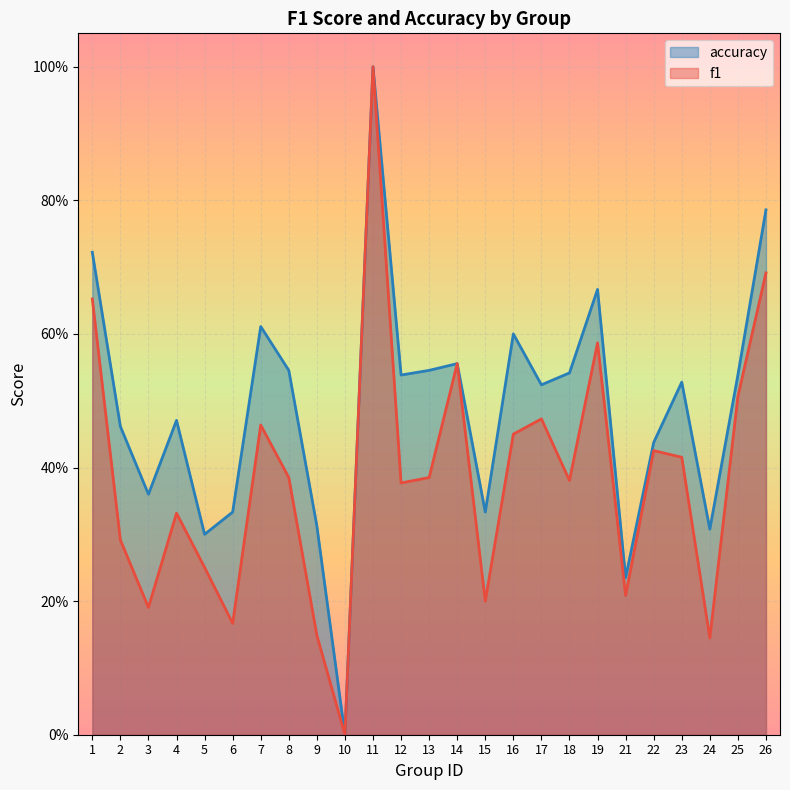

Rank the series by their average value, from lowest to highest.

f1, accuracy